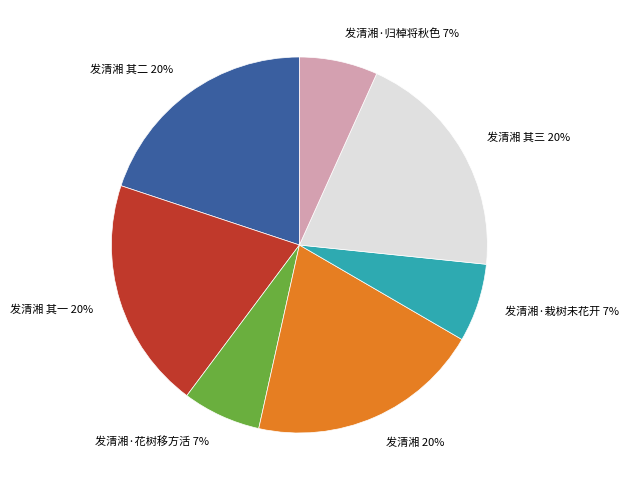

How many slices are in this pie chart?

7